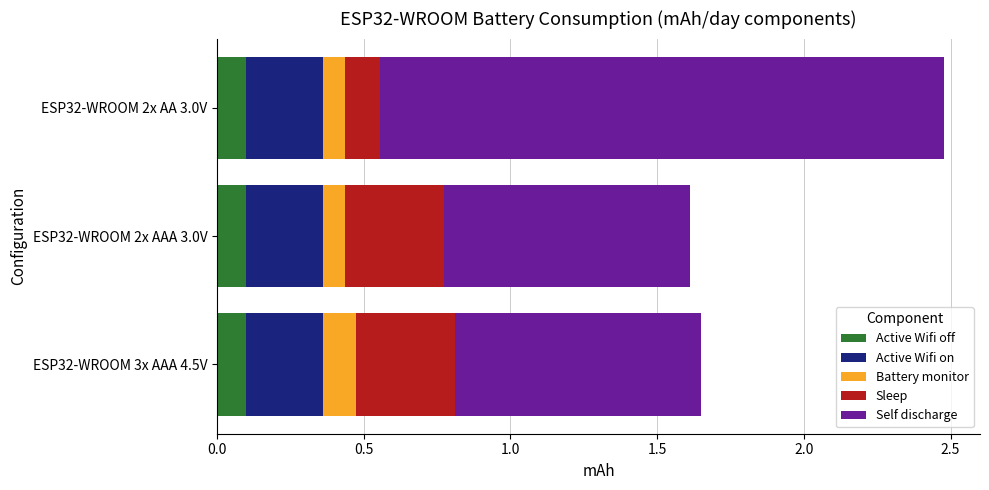

What is the total value across all series at ESP32-WROOM 2x AA 3.0V?

2.5